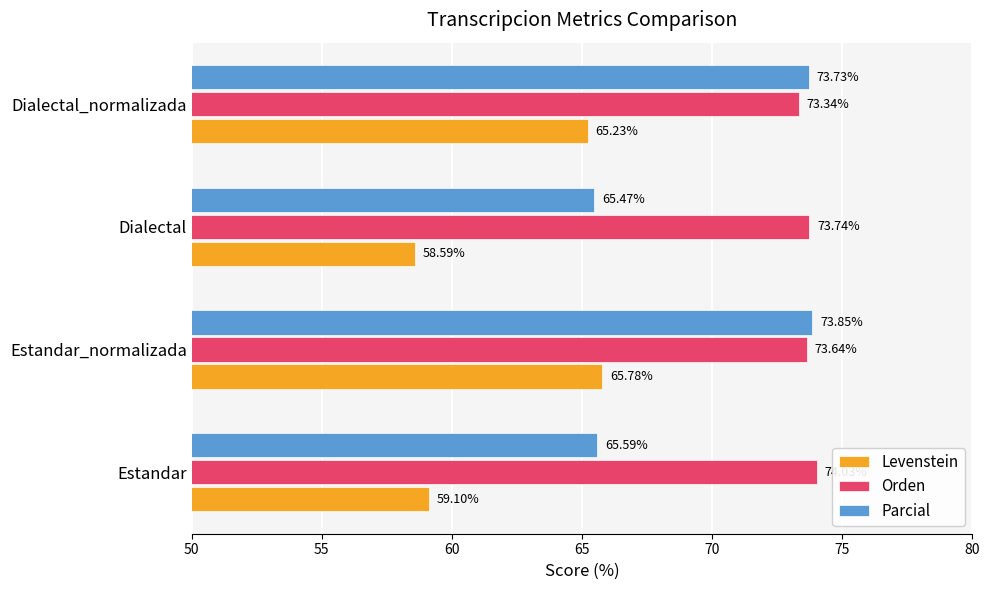

Rank the categories by Orden value from highest to lowest.

Estandar, Dialectal, Estandar_normalizada, Dialectal_normalizada